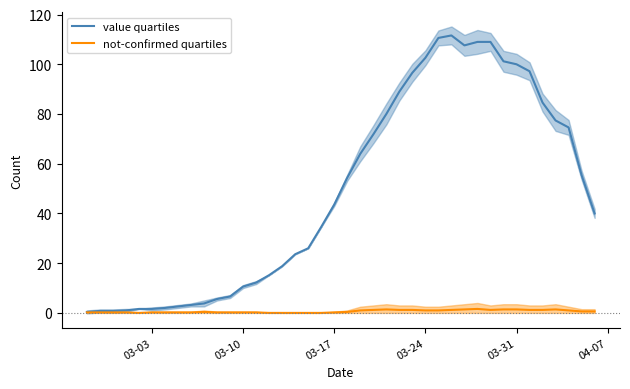

True or false: not-confirmed quartiles and value quartiles intersect in this chart.

False